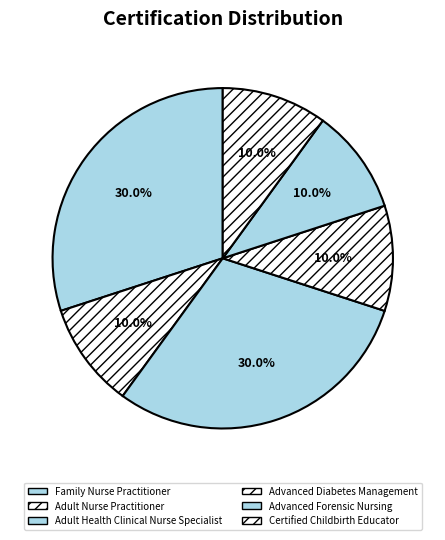

What is the change in value from Family Nurse Practitioner to Advanced Diabetes Management?

-2